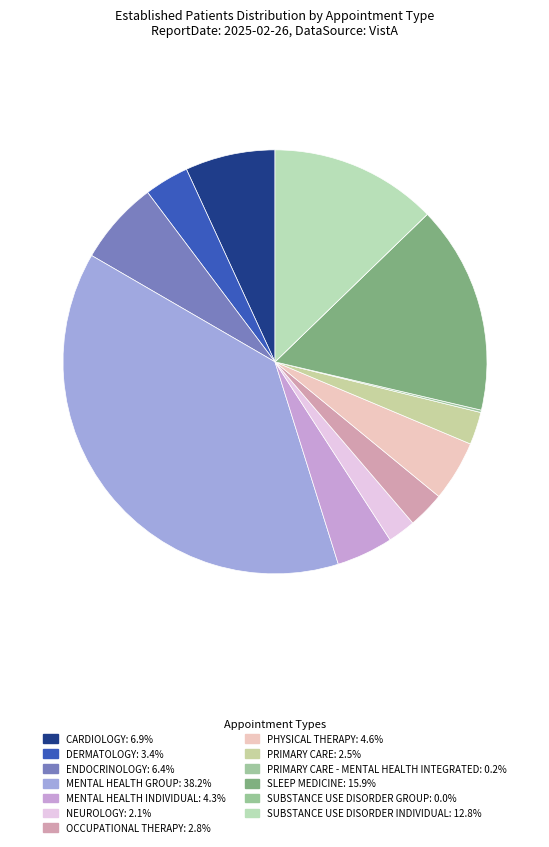

Is there any slice that represents more than half of the pie?

No